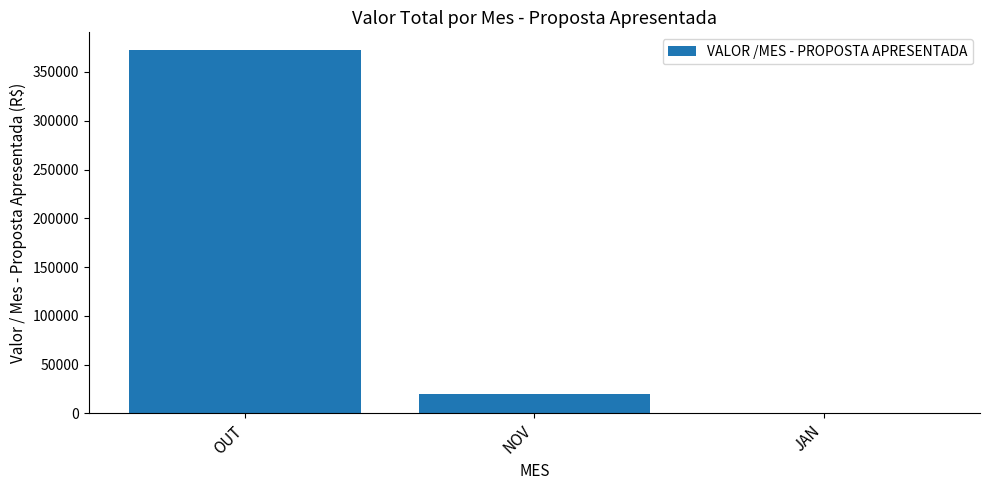

The value at NOV is 19740.2. True or false?

True